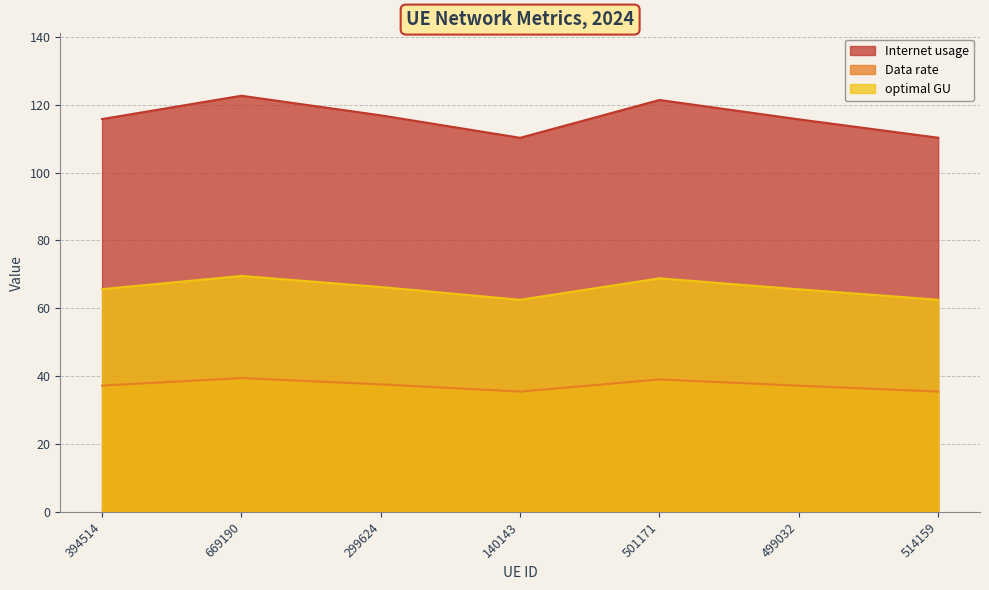

What is the average value of the Internet usage series?

116.1